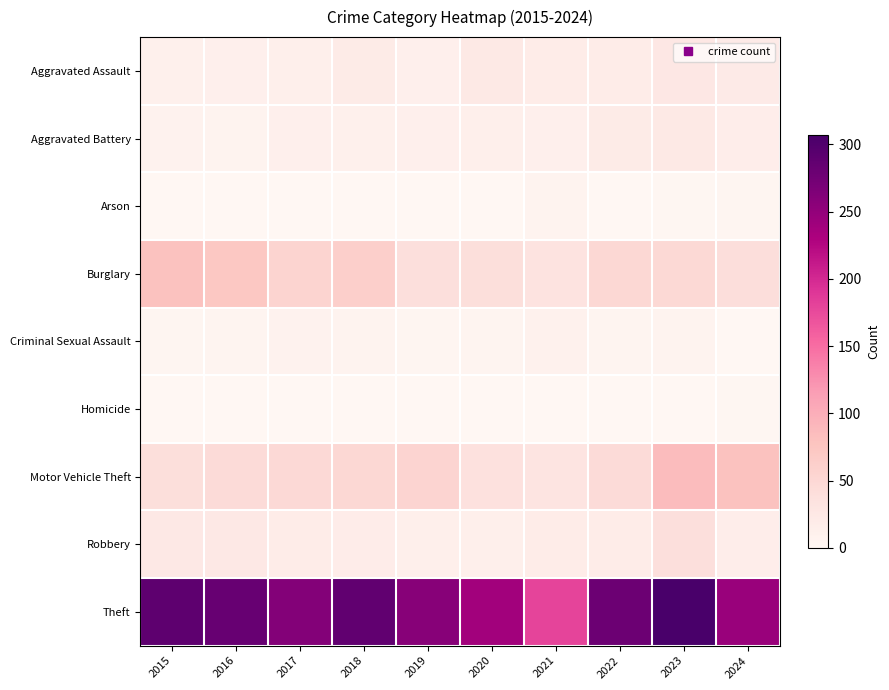

What is the total value across all series at 2024?

424